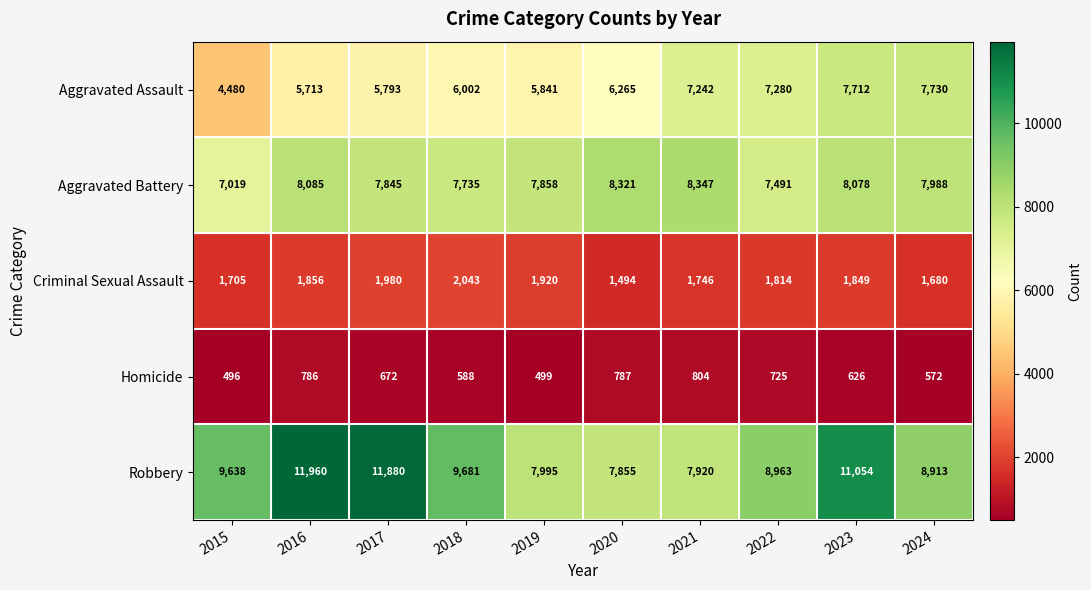

What is the highest value of the Homicide series?

804